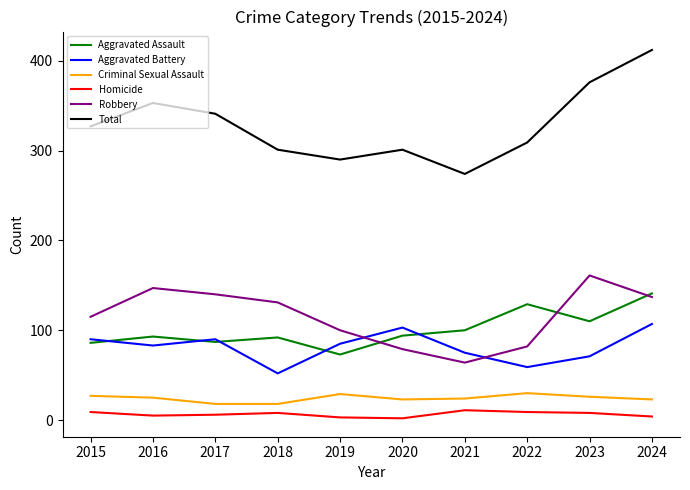

The Robbery series shows 65 at 2016. True or false?

False